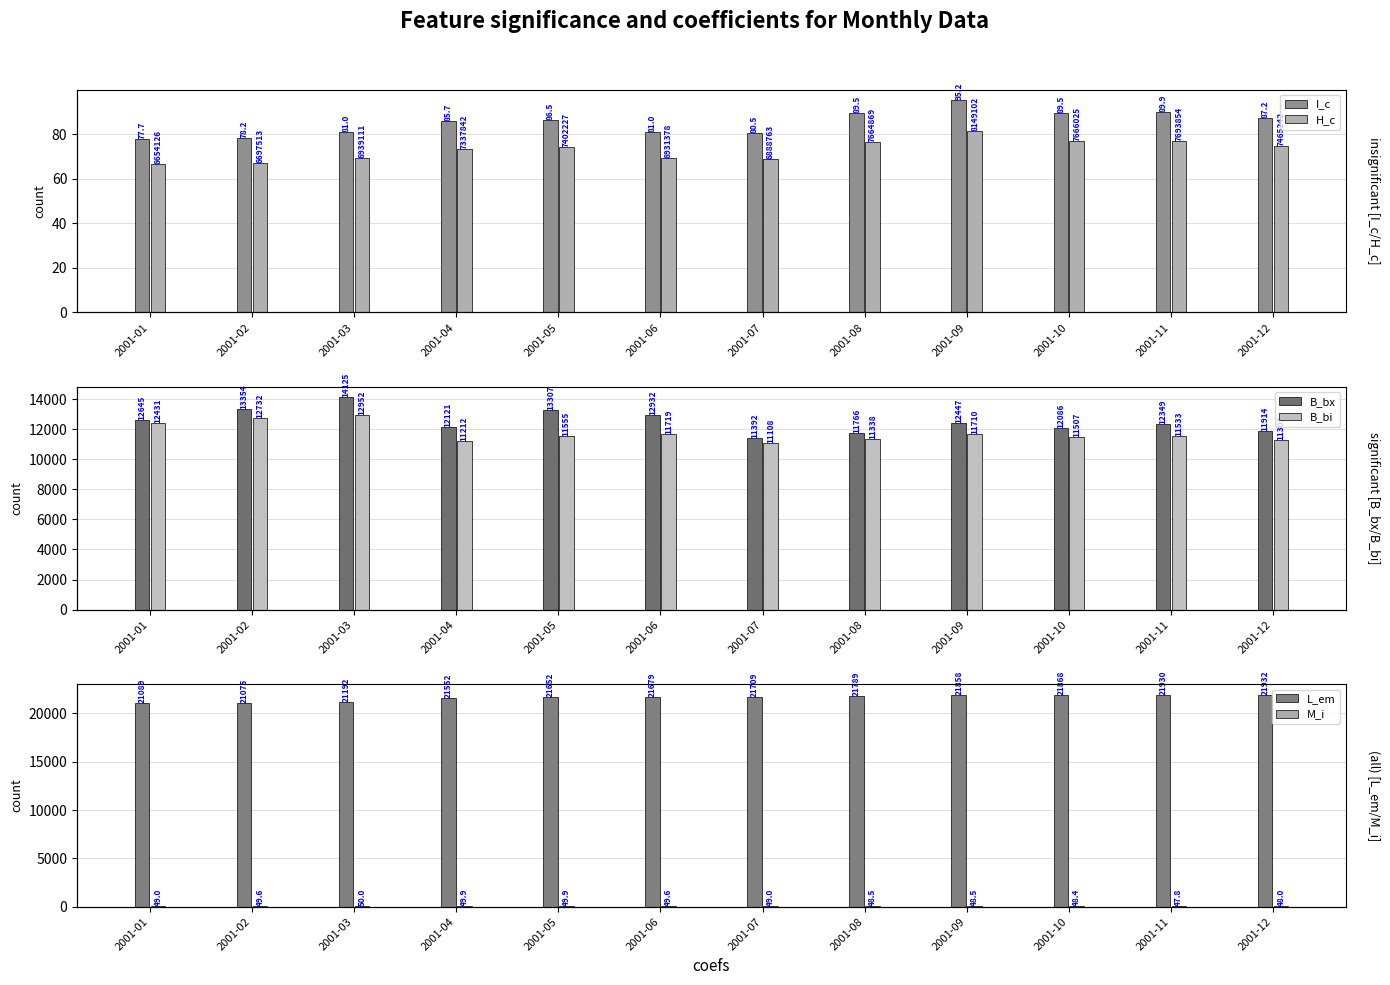

Where is I_c nearest to the value 86?

2001-04